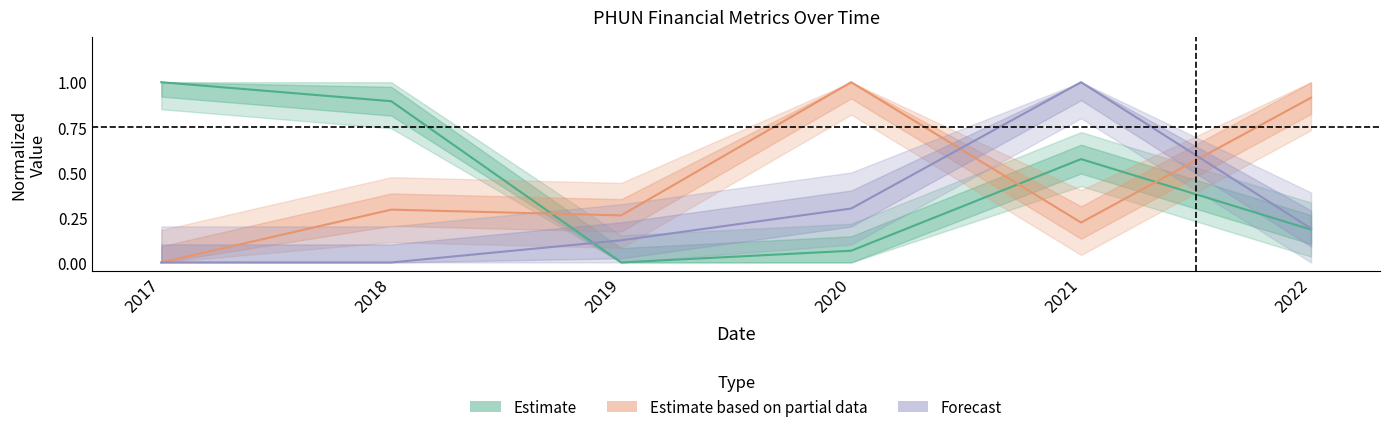

Which category has the highest value in the EnterpriseValue series?

2017